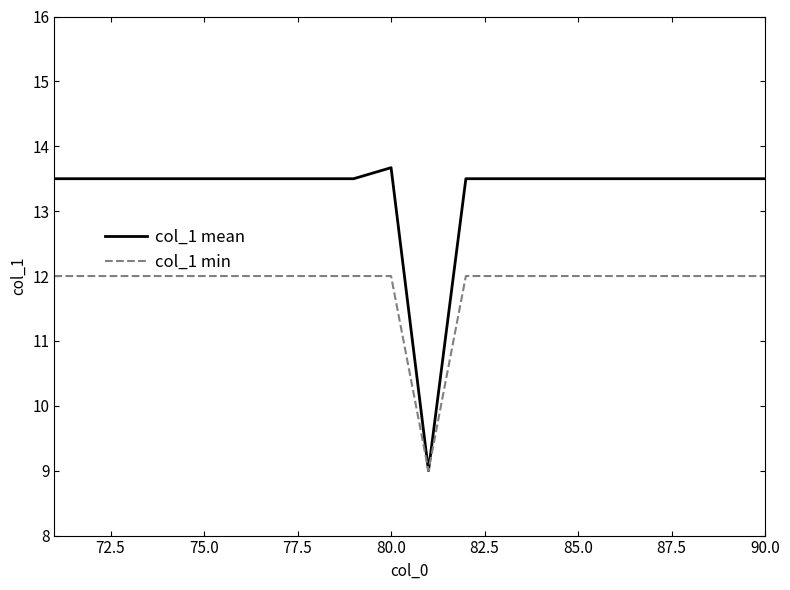

List the series in order of their overall mean, highest first.

col_1 mean, col_1 min